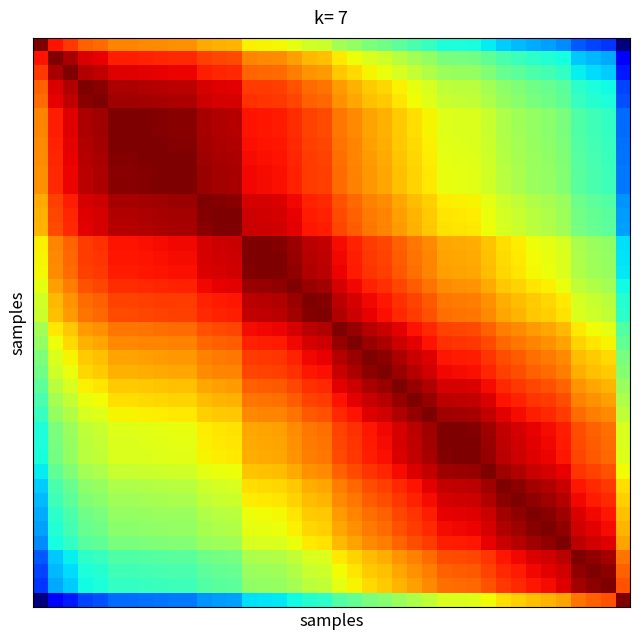

At which category is the sum across all series the highest?

19